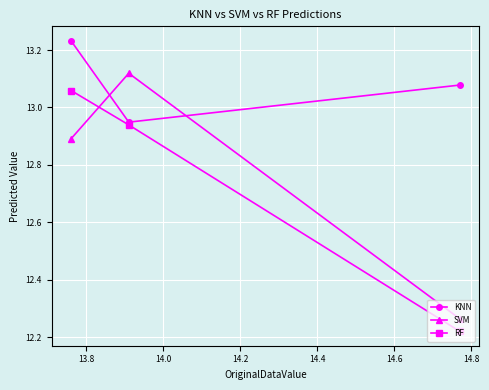

What is the difference between the maximum and second lowest values in the SVM series?

0.2